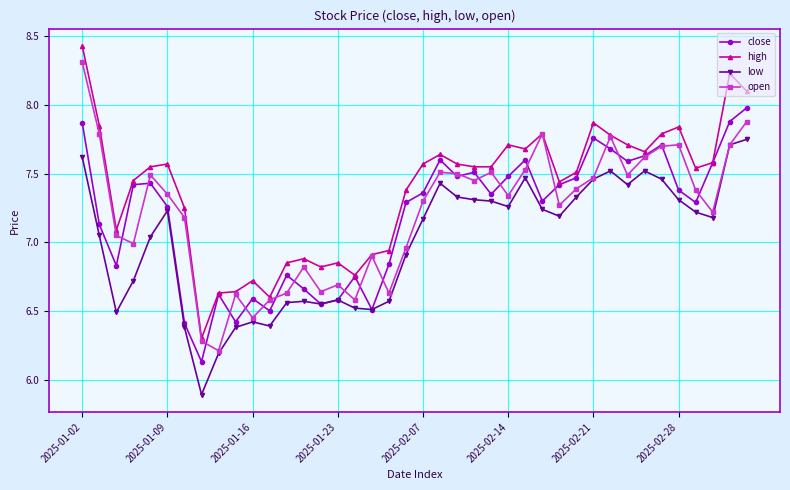

Count the number of data series in this chart.

4